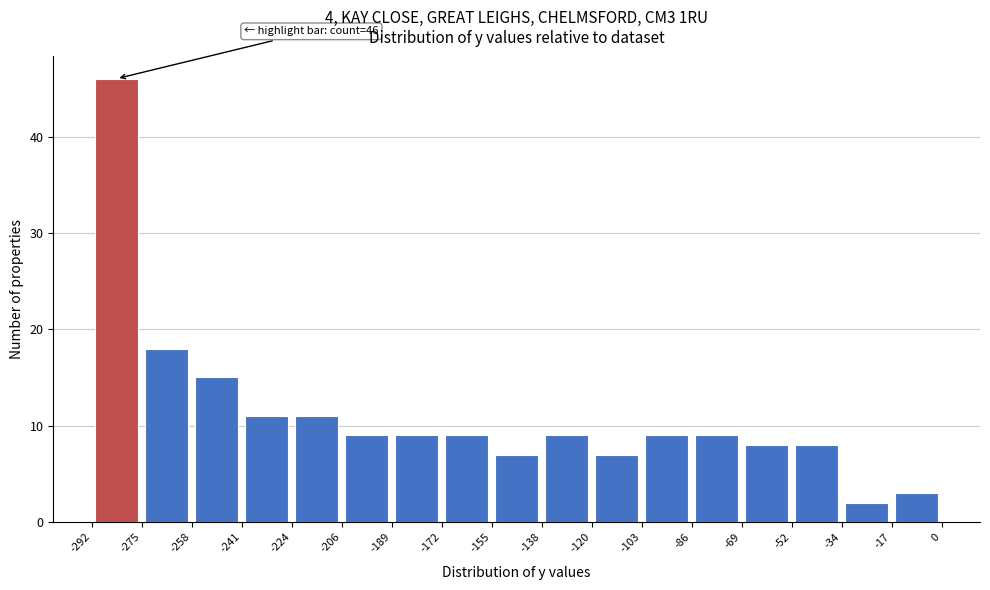

Over which range of the x-axis is the bar tallest?

-292 to -275